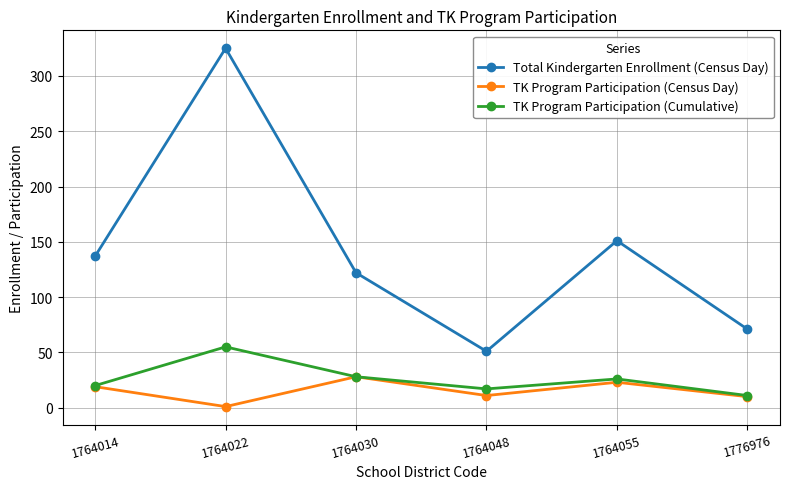

True or false: Total Kindergarten Enrollment (Census Day) has a value of 94 at 1764022.

False